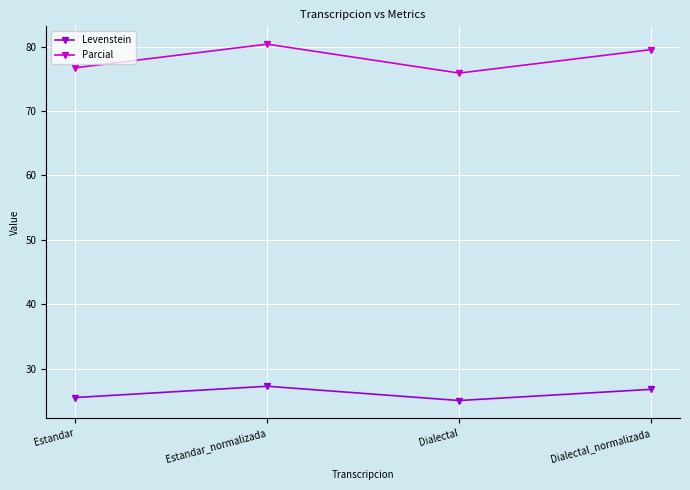

The value of Parcial at Estandar_normalizada is 80.4. True or false?

True